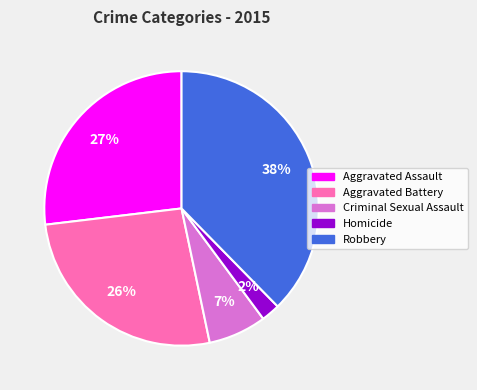

The Criminal Sexual Assault slice represents 1% of the pie. True or false?

False